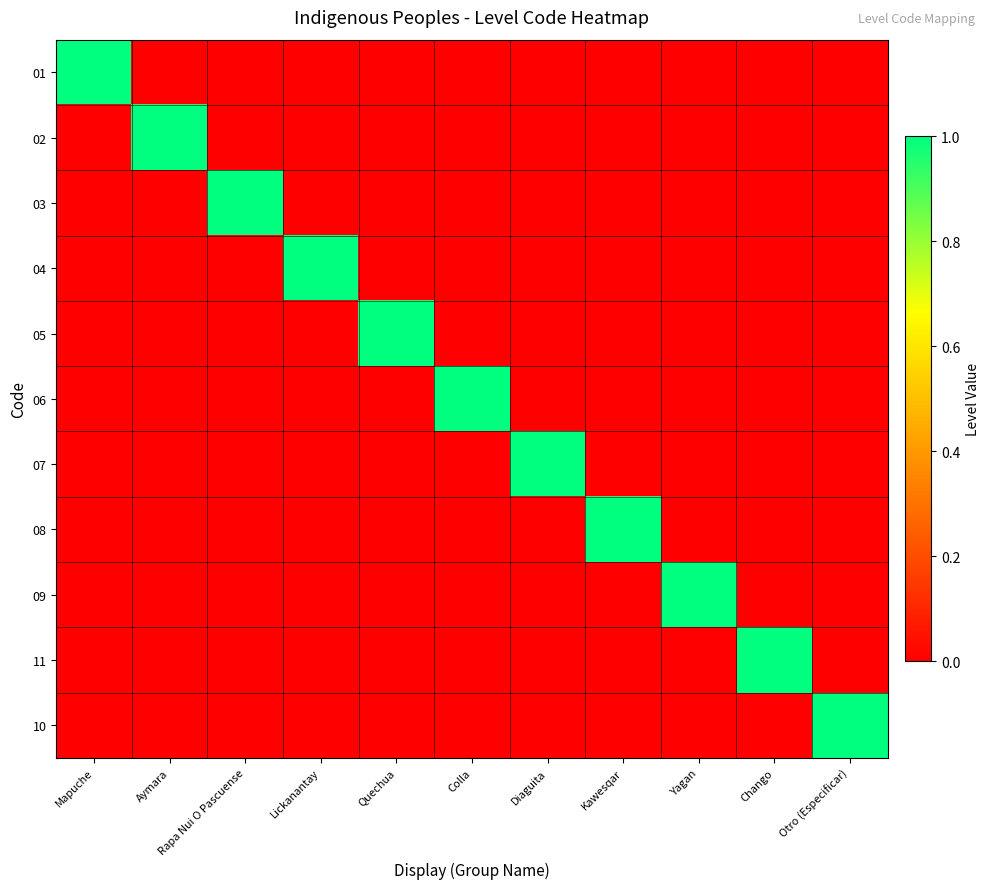

At which category is the sum across all series the highest?

Mapuche